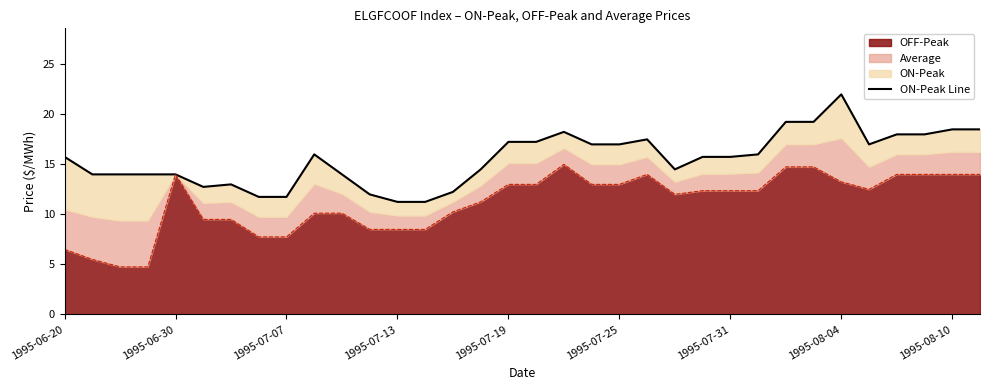

The chart shows a value of 14.5 at 15. True or false?

True